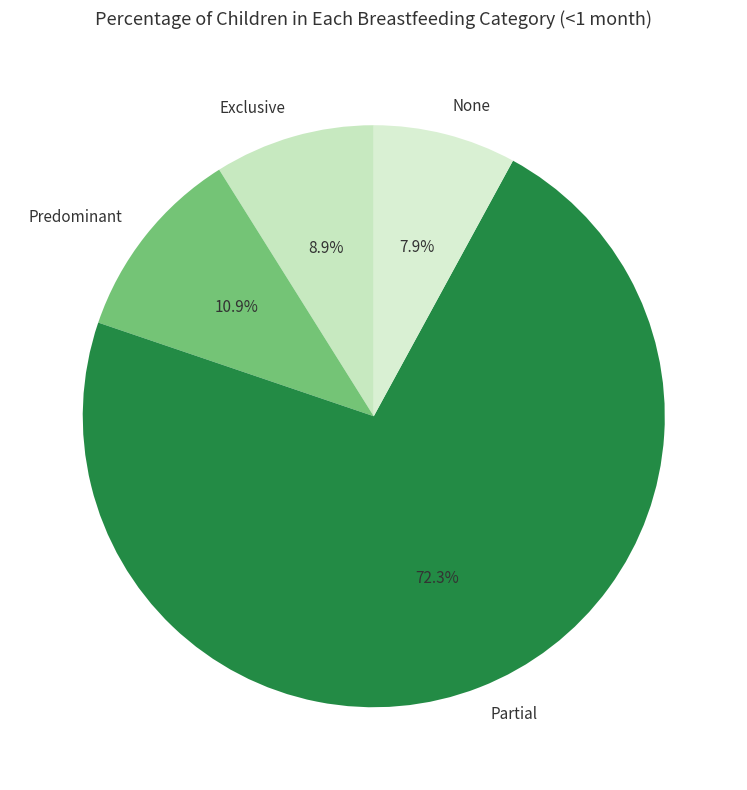

How many slices are in this pie chart?

4